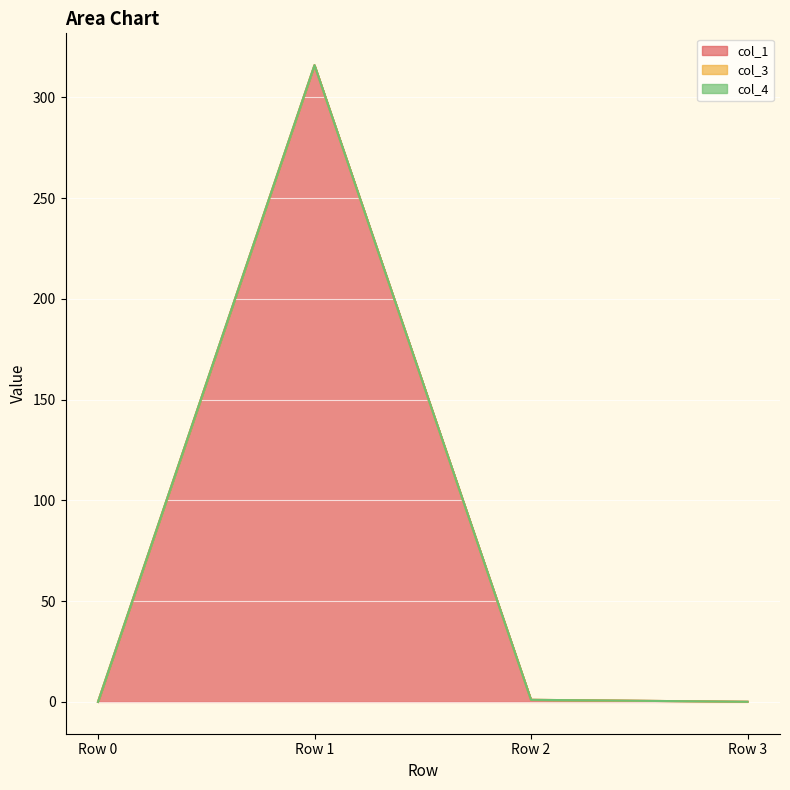

The value of col_1 at Row 0 is 156.8. True or false?

False